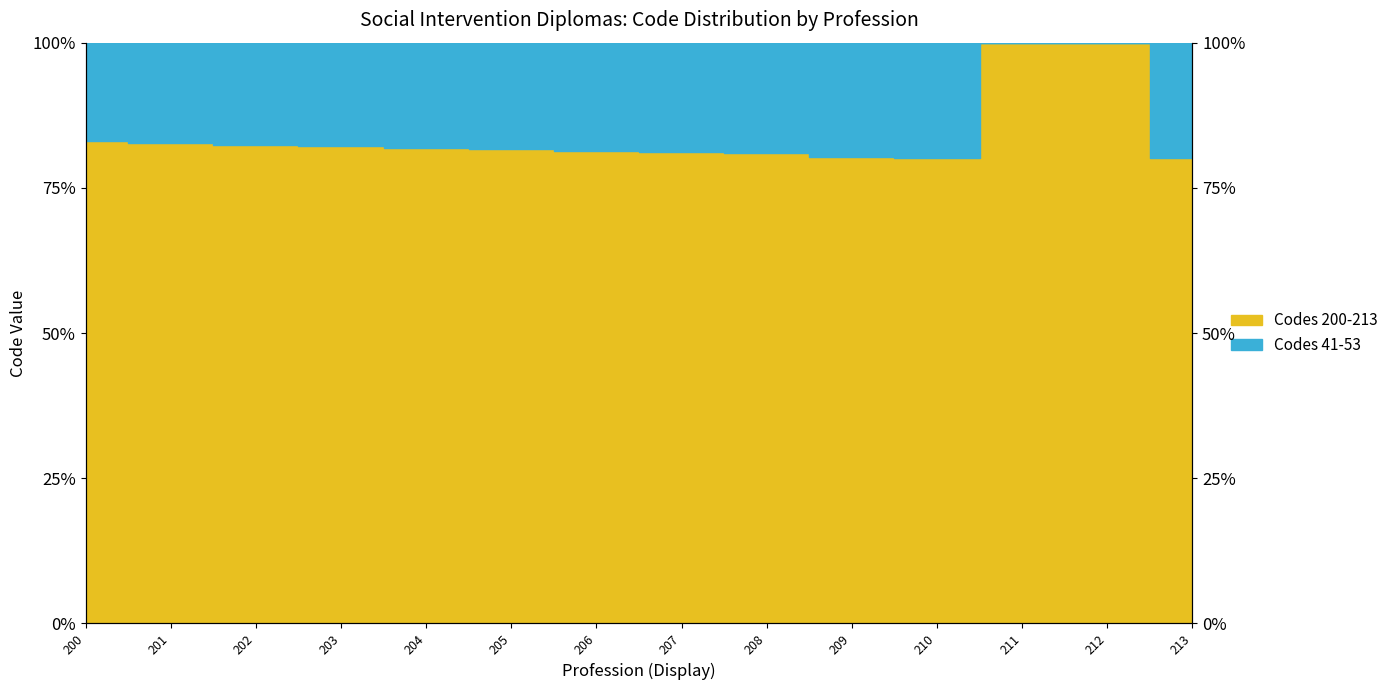

Reading left to right, extract all data points from this chart.

83.0	82.7	82.4	82.2	81.9	81.7	81.4	81.2	80.9	80.4	80.2	100.0	100.0	80.1